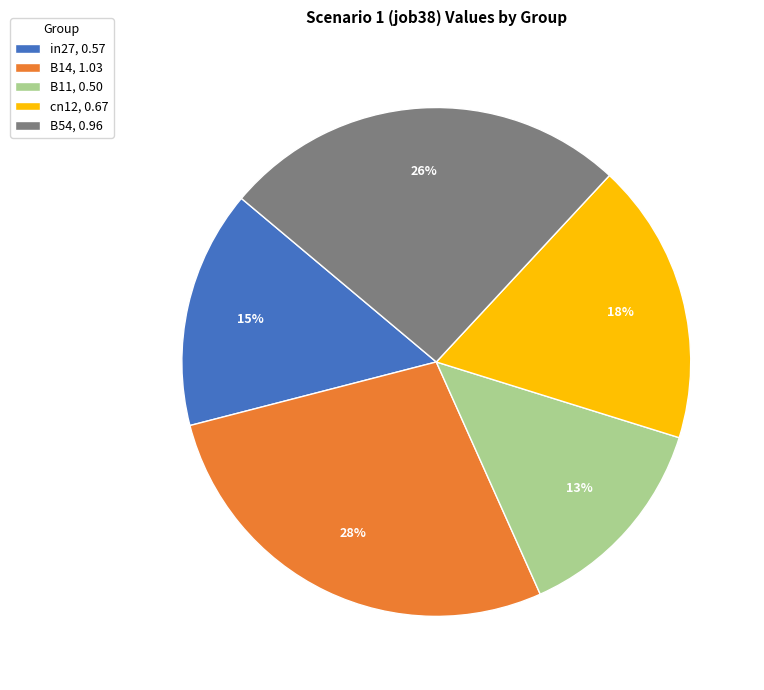

What is the ratio of the value at cn12 to the value at B14?

0.6